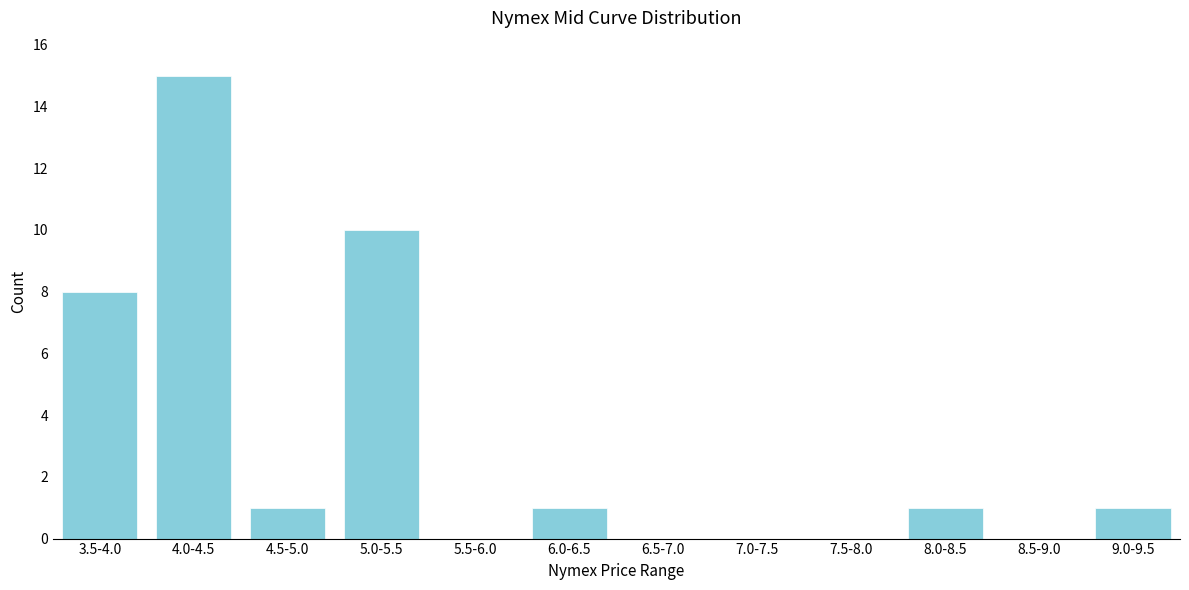

Reading right to left, extract all data points from this chart.

9.0-9.5=1	8.5-9.0=0	8.0-8.5=1	7.5-8.0=0	7.0-7.5=0	6.5-7.0=0	6.0-6.5=1	5.5-6.0=0	5.0-5.5=10	4.5-5.0=1	4.0-4.5=15	3.5-4.0=8